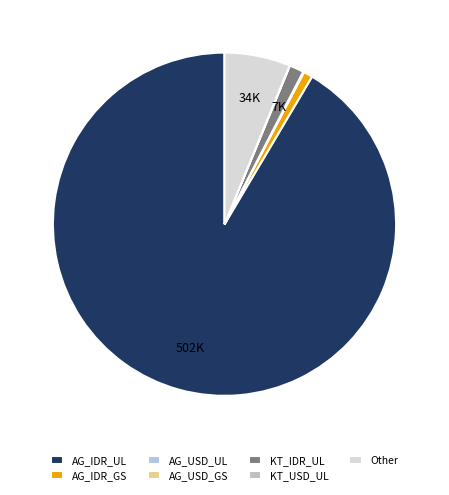

Between Other and AG_IDR_UL, which is larger?

AG_IDR_UL